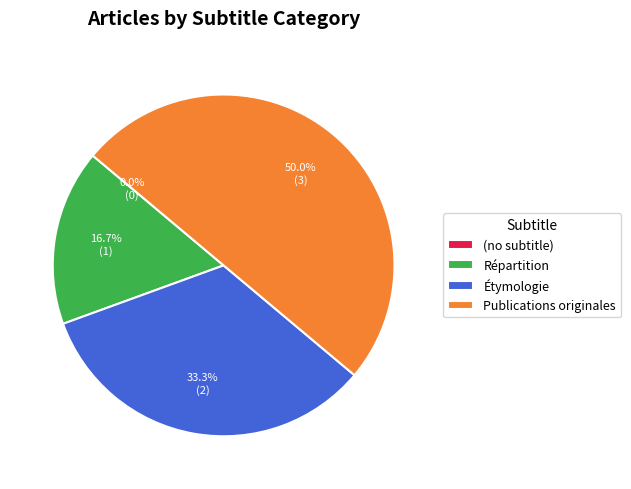

Is there a majority slice in this chart?

No